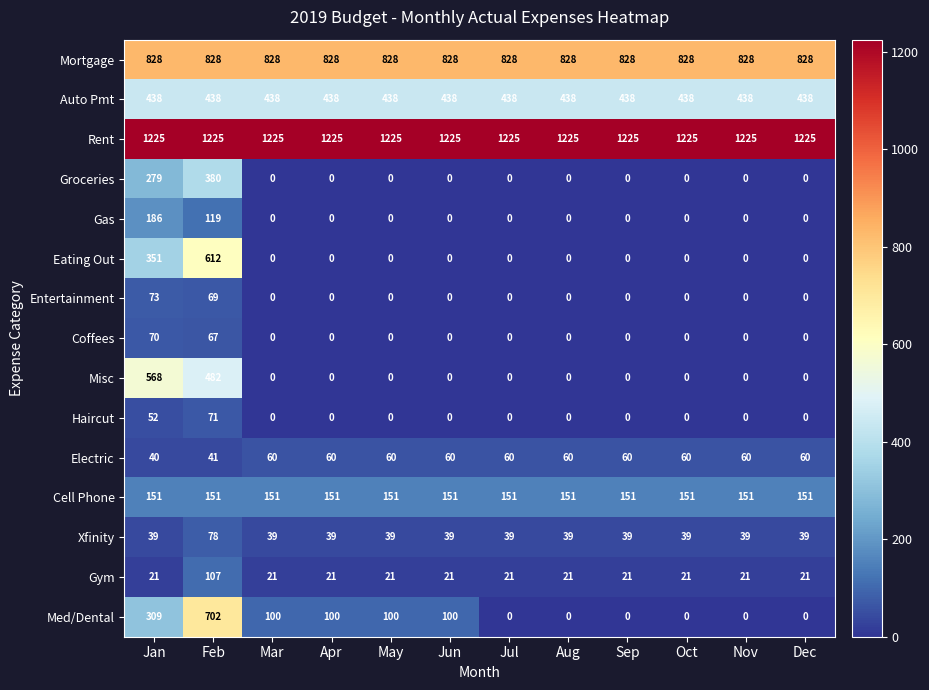

Rank the series by their maximum value, from lowest to highest.

Electric, Coffees, Haircut, Entertainment, Xfinity, Gym, Cell Phone, Gas, Groceries, Auto Pmt, Misc, Eating Out, Med/Dental, Mortgage, Rent